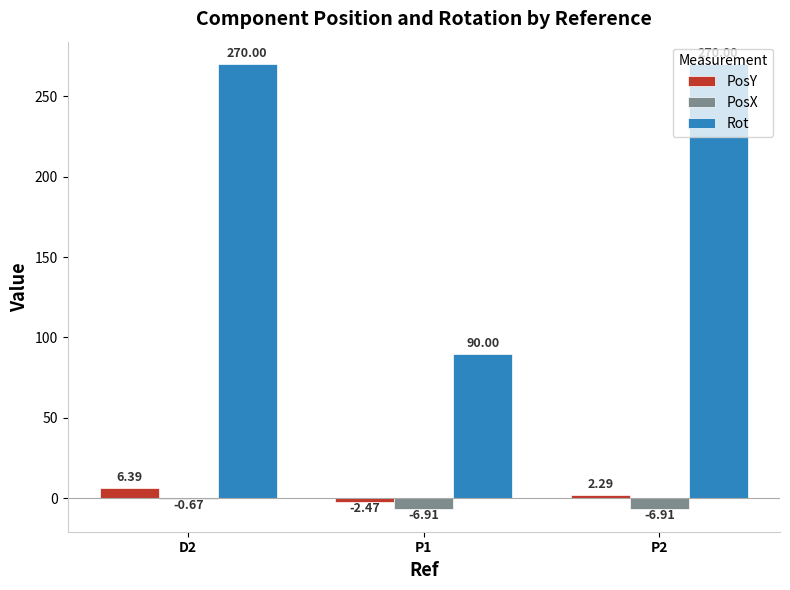

Which series has the largest total across all categories?

Rot